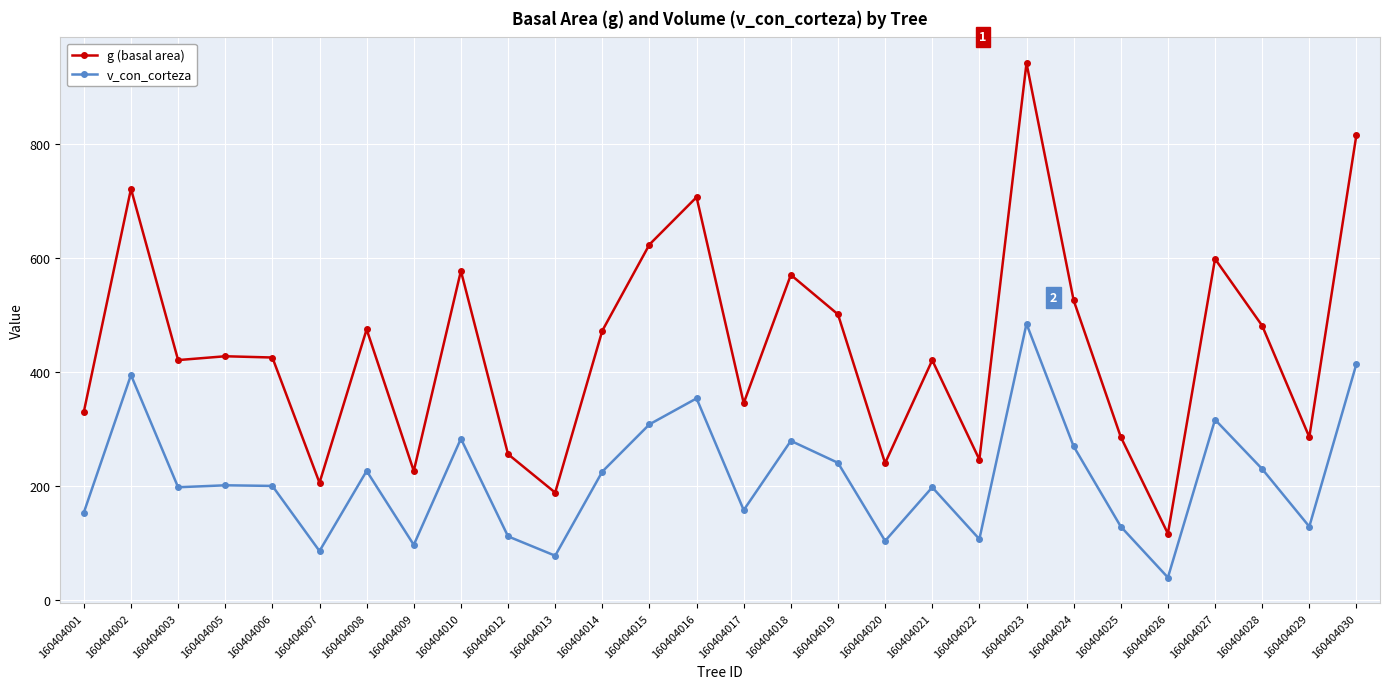

In g (basal area), how many points are higher than both neighbors (excluding endpoints)?

9